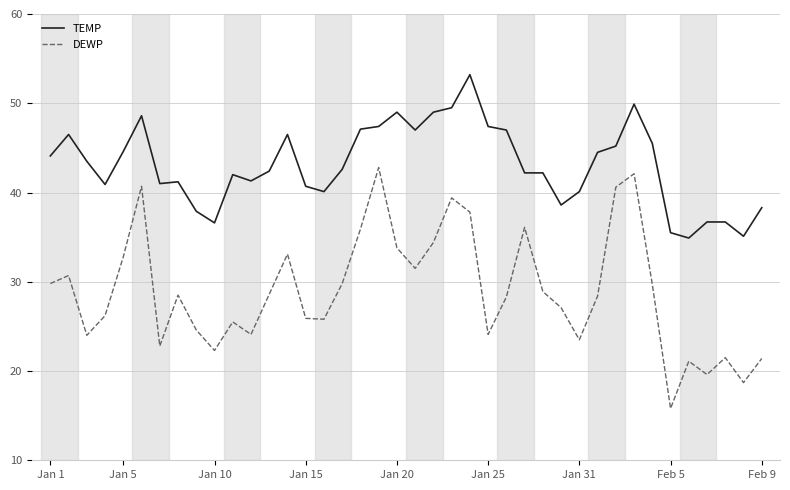

List the series in order of their overall mean, highest first.

TEMP, DEWP